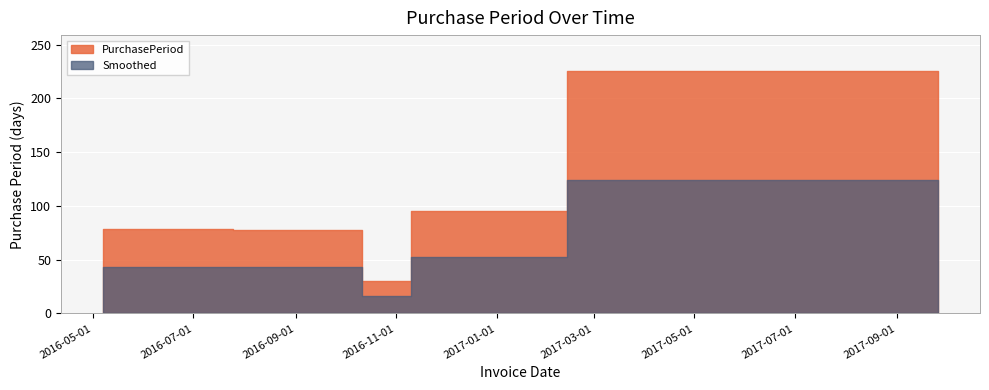

Where is the data nearest to the value 127?

2017-02-13